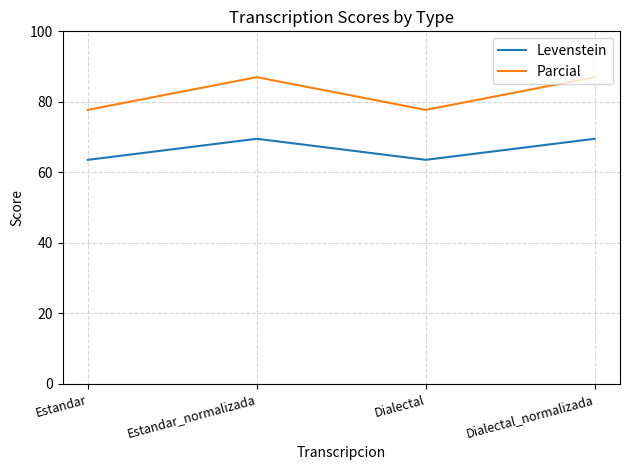

Read the Parcial value at Estandar.

77.7